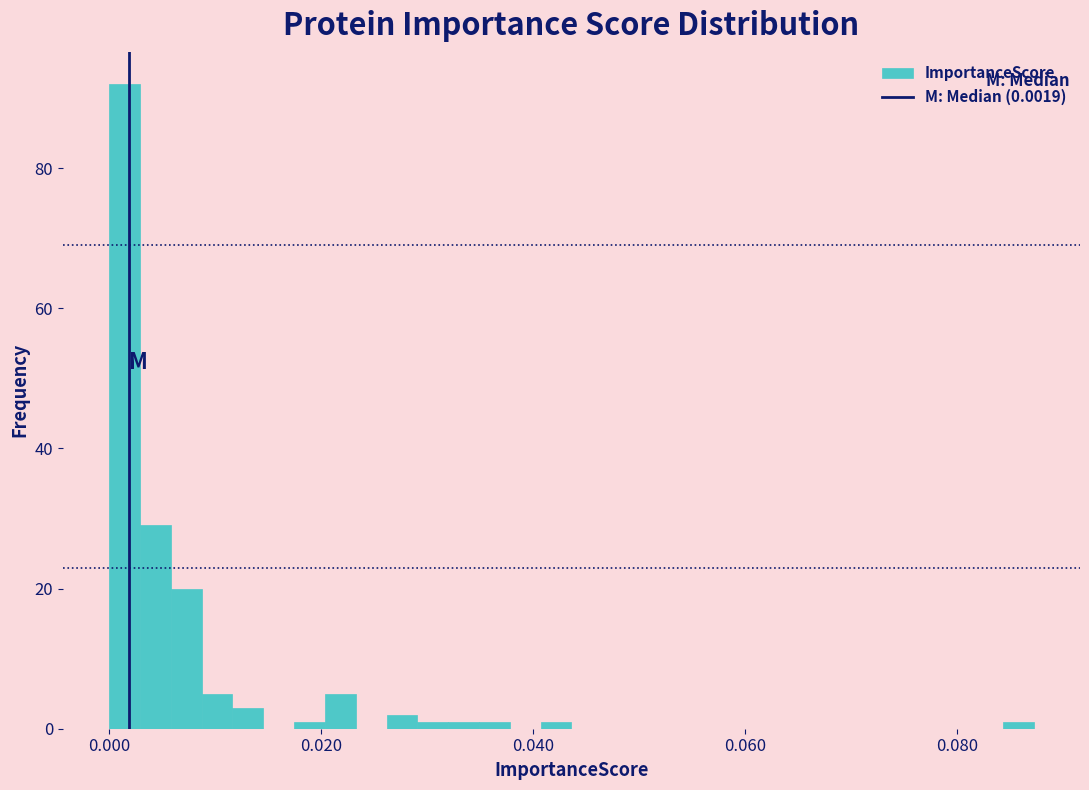

Read against the x-axis, roughly where is the centre of the tallest bar?

0.002